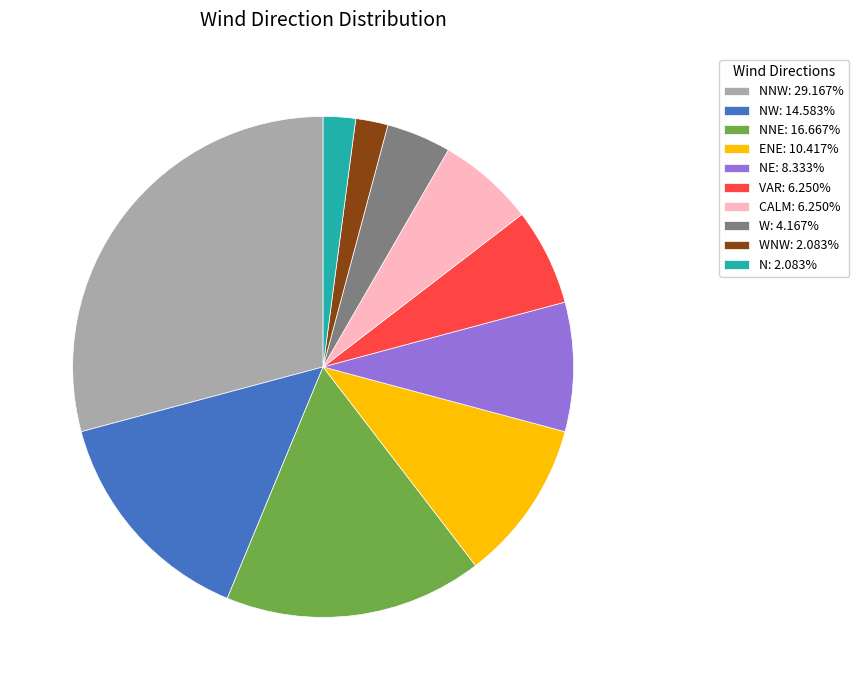

Is the sum of NNE: 16.667% and NE: 8.333% greater than half?

No